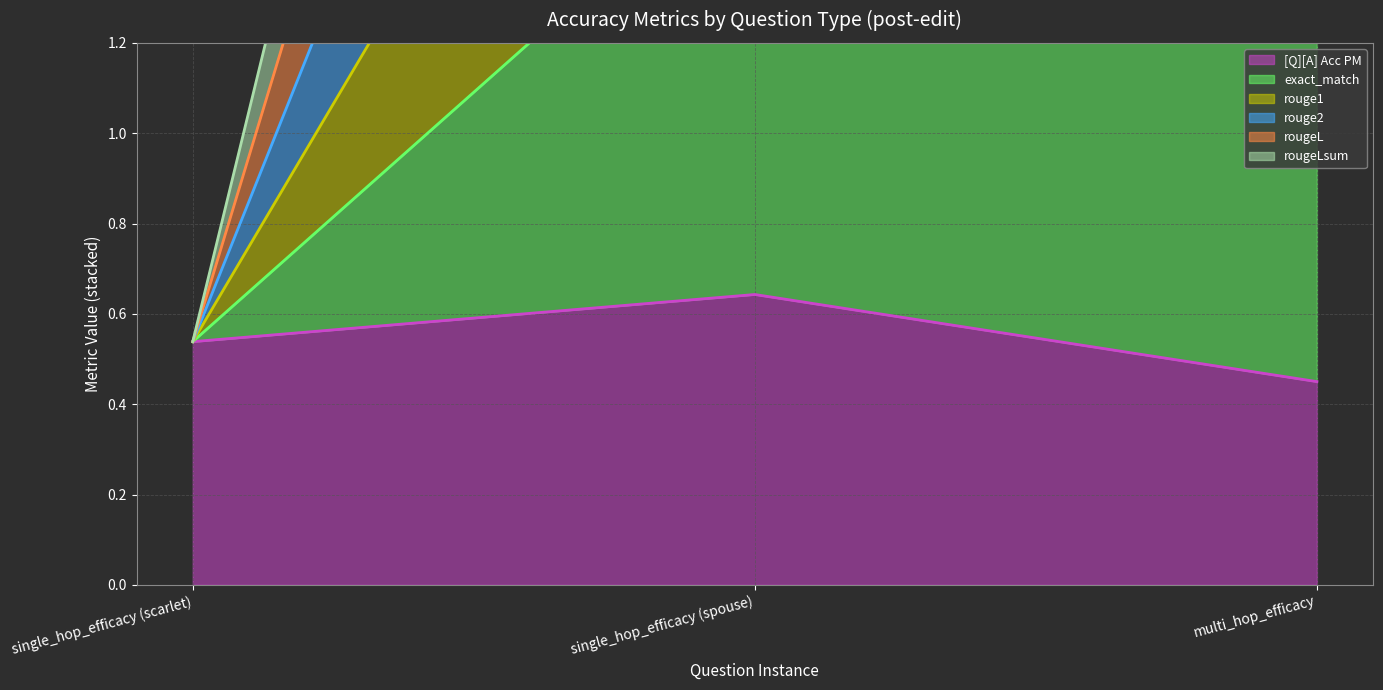

Between single_hop_efficacy (spouse) and multi_hop_efficacy, which series saw the biggest shift?

[Q][A] Acc PM